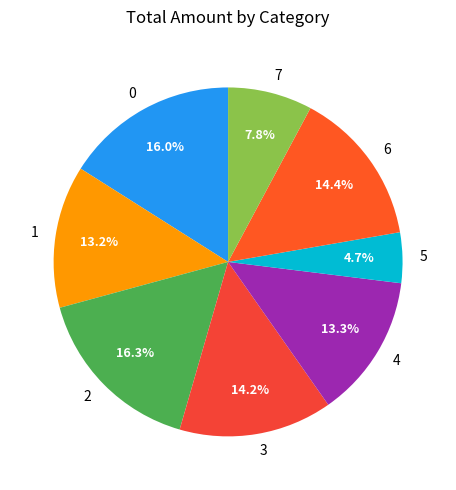

To the nearest percent, what is the average slice percentage?

12%